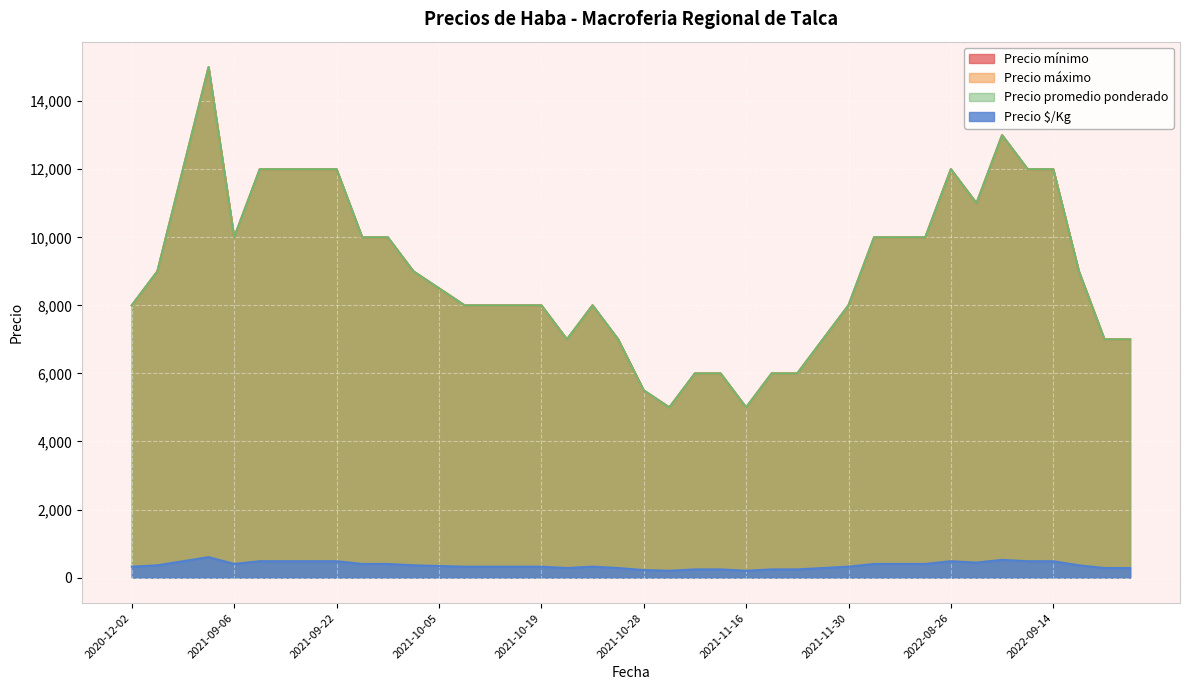

Is the value of Precio promedio ponderado at 2022-08-24 greater than the value of Precio mínimo at 2021-10-25?

Yes